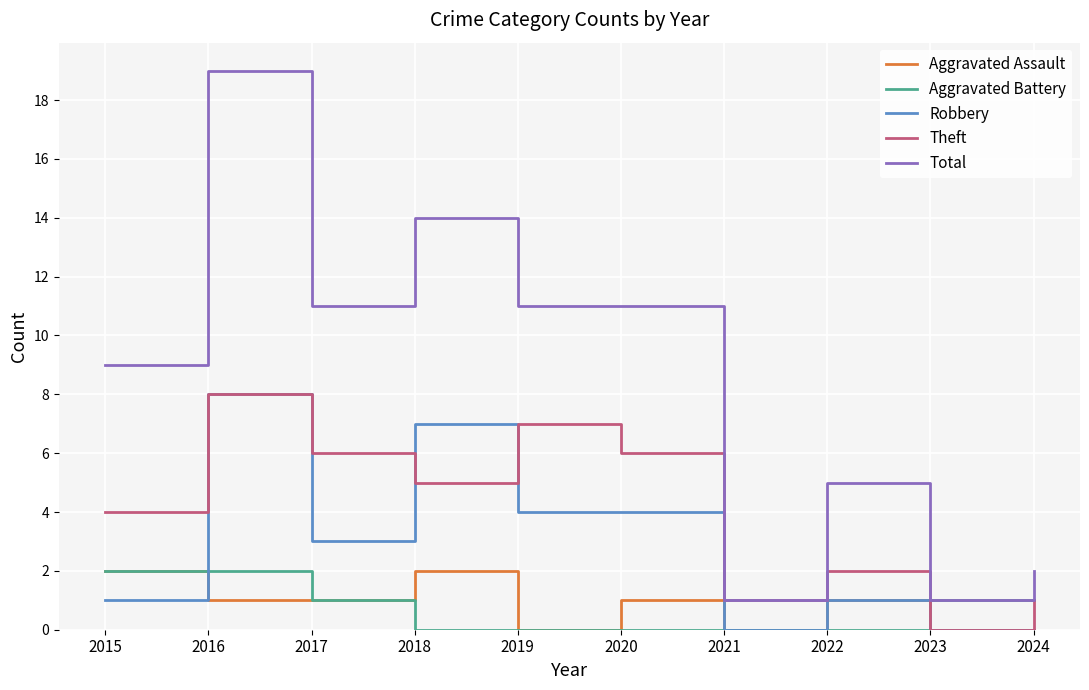

What is the sum of all Theft values?

40